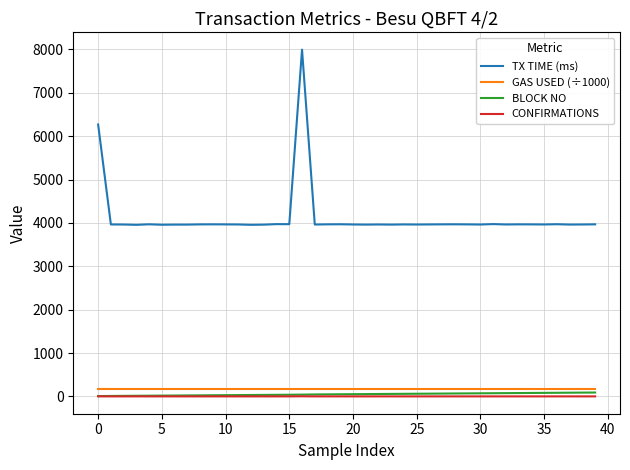

Which series has the largest total across all categories?

TX TIME (ms)